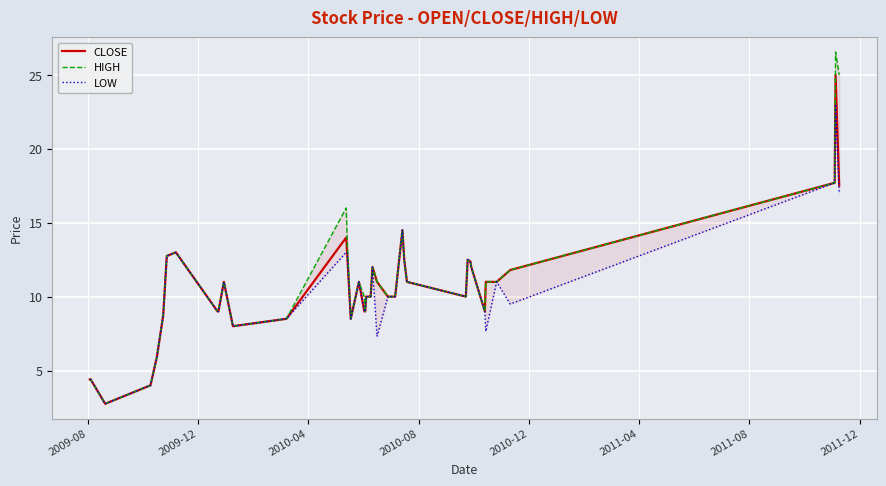

List the series in order of their overall mean, highest first.

HIGH, CLOSE, LOW